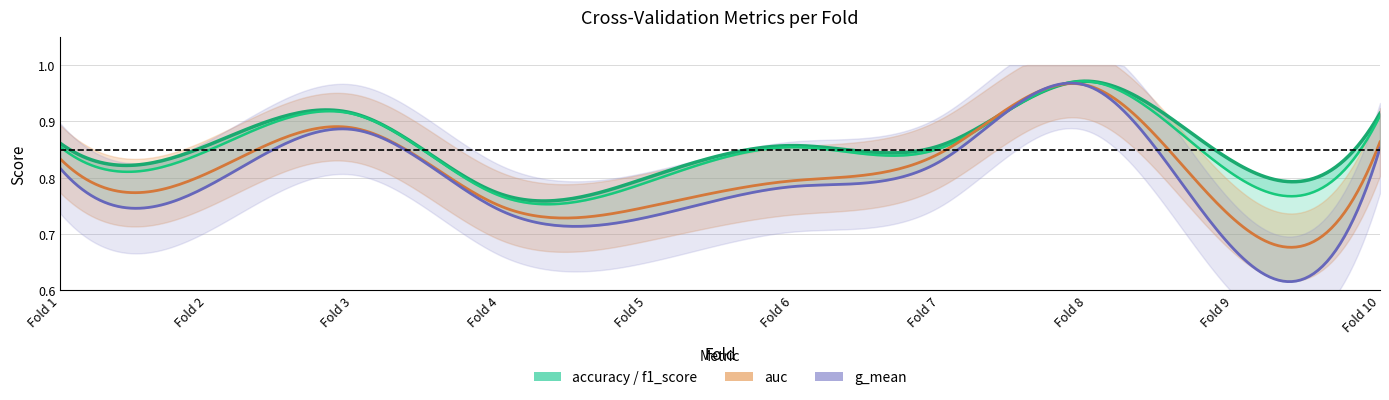

Count the f1_score values in the range 0 to 1.

10